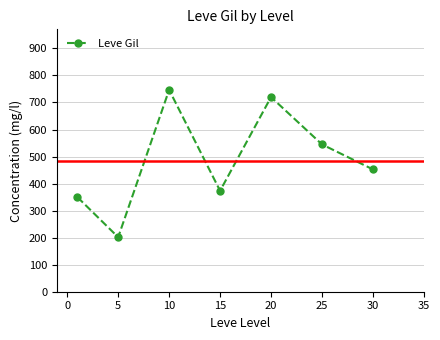

Reading left to right, extract all data points from this chart.

349.8	201.7	746.7	373.3	720.0	545.0	452.5